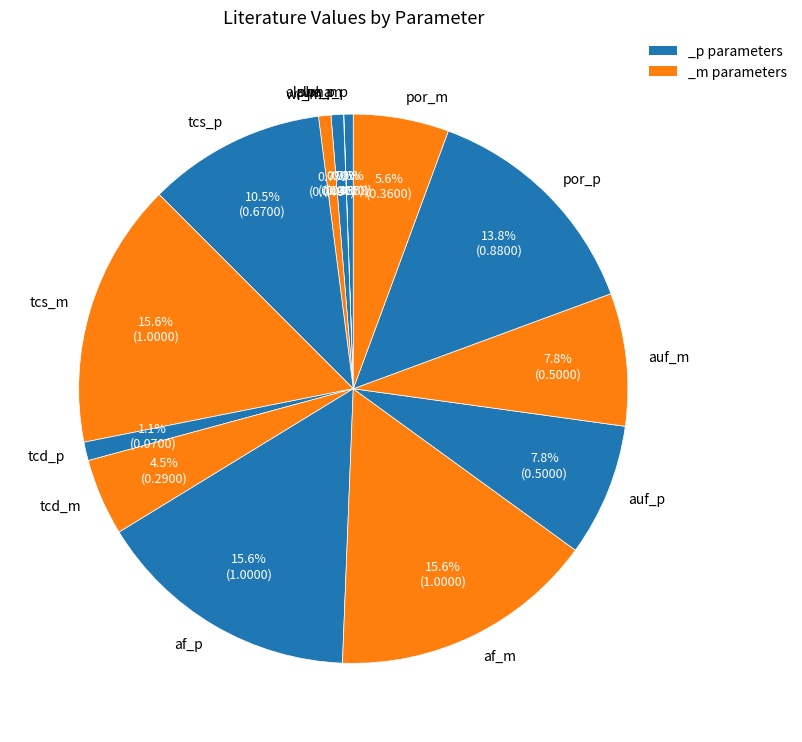

Is there any slice that represents more than half of the pie?

No